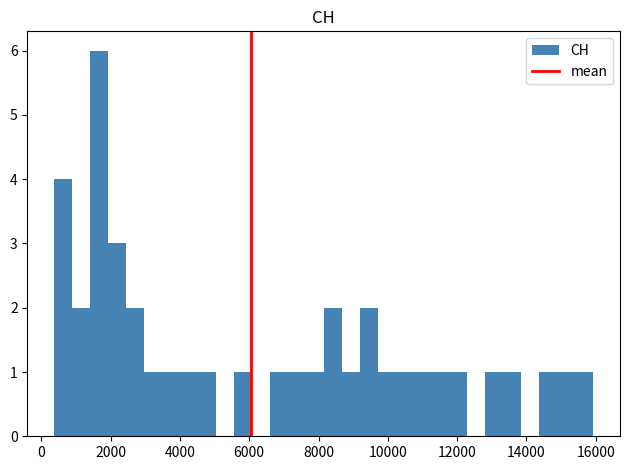

Around what value on the x-axis is the tallest bar? Give the approximate position of its centre, as read against the axis.

1600